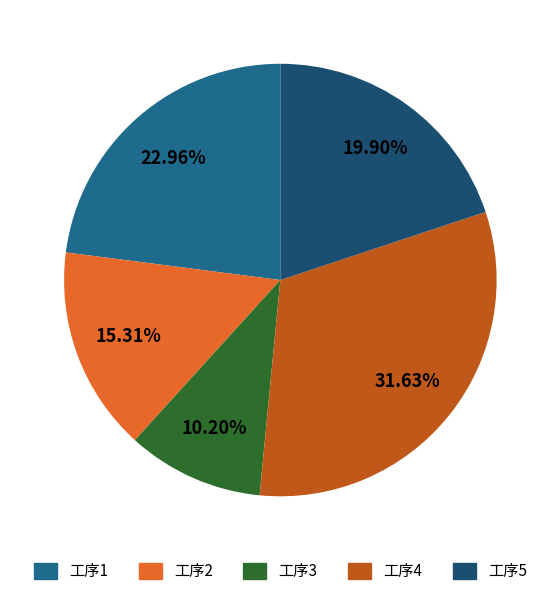

How many slices are in this pie chart?

5